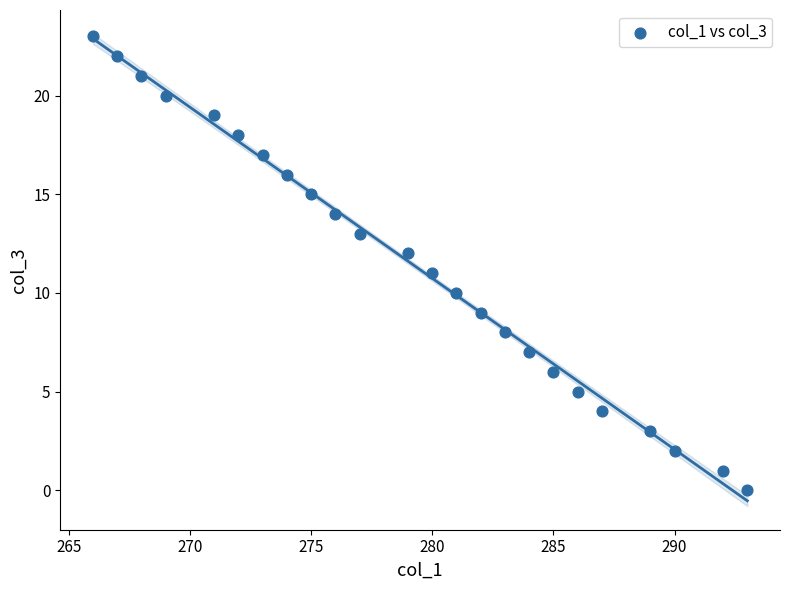

What is the range of X values (max minus min)?

27